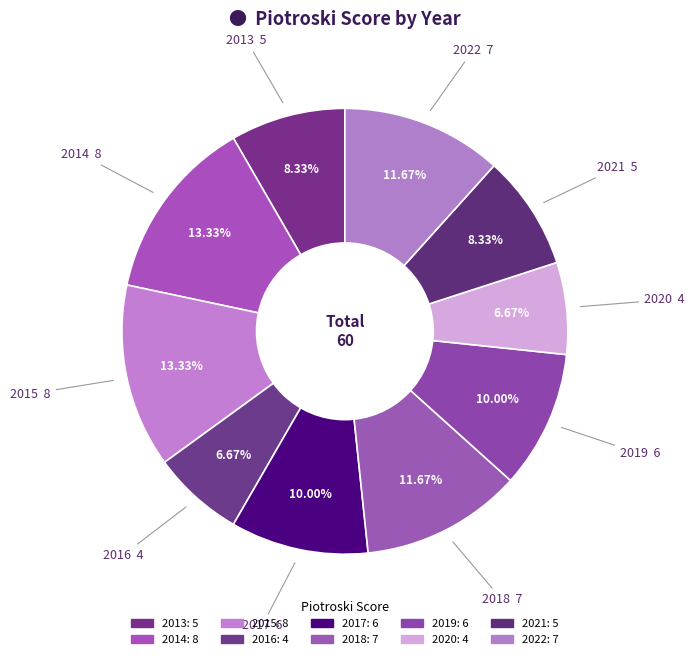

To the nearest percent, what percentage of the pie is 2019?

10%